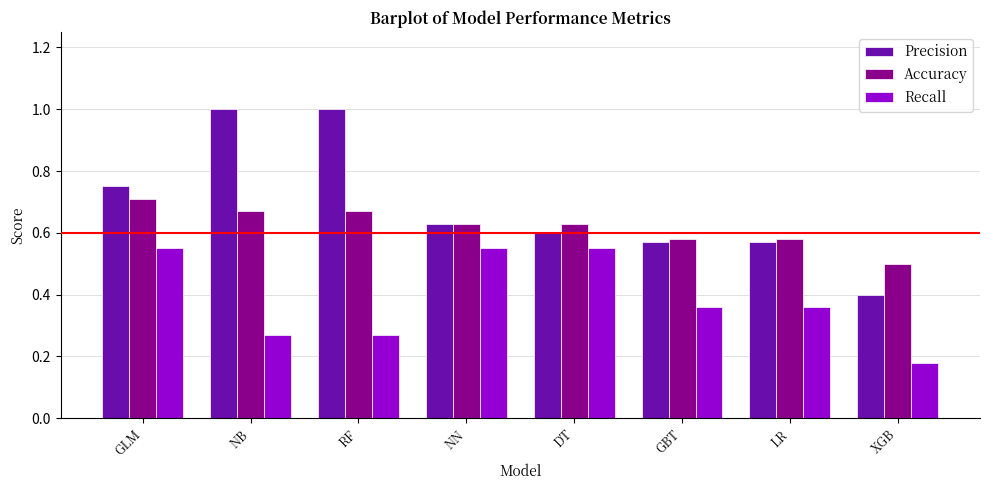

The Recall series shows 0.6 at LR. True or false?

False